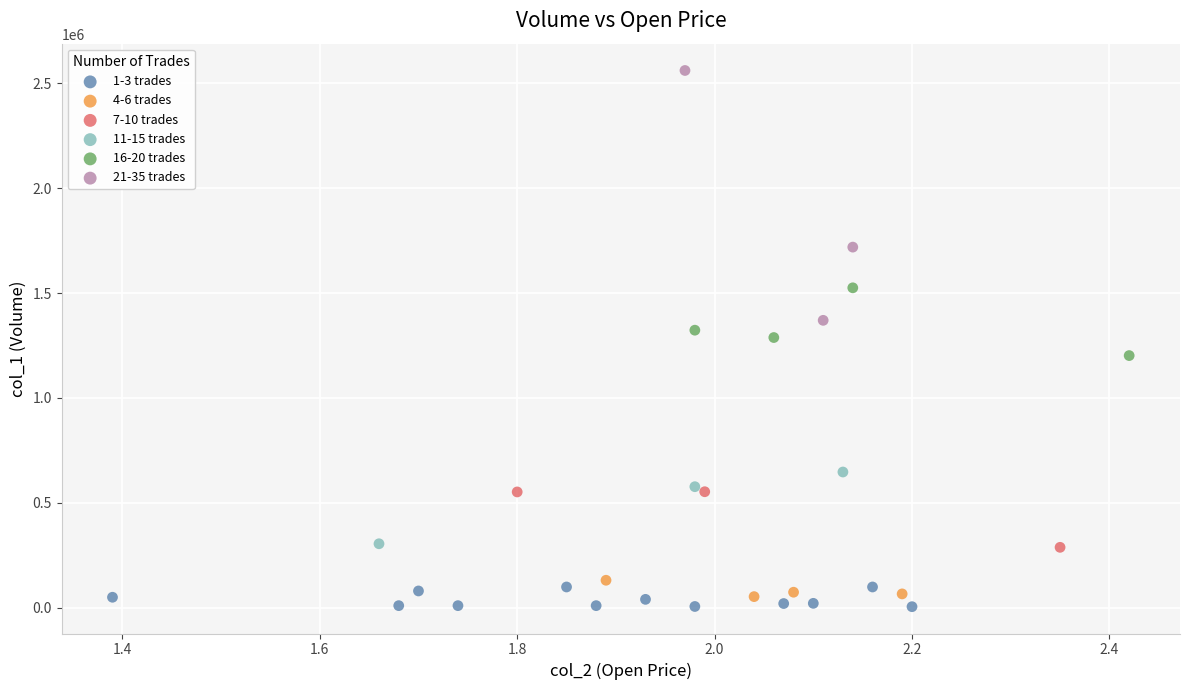

Which series reaches the maximum Y coordinate?

21-35 trades